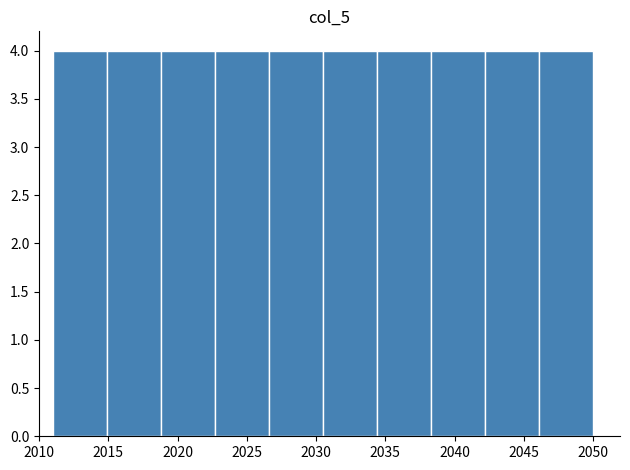

What is the height of the bar covering 2034.4 to 2038.3 on the x-axis? Neither the bar edges nor the heights are printed on the chart, so give them approximately, as read against the axes.

4